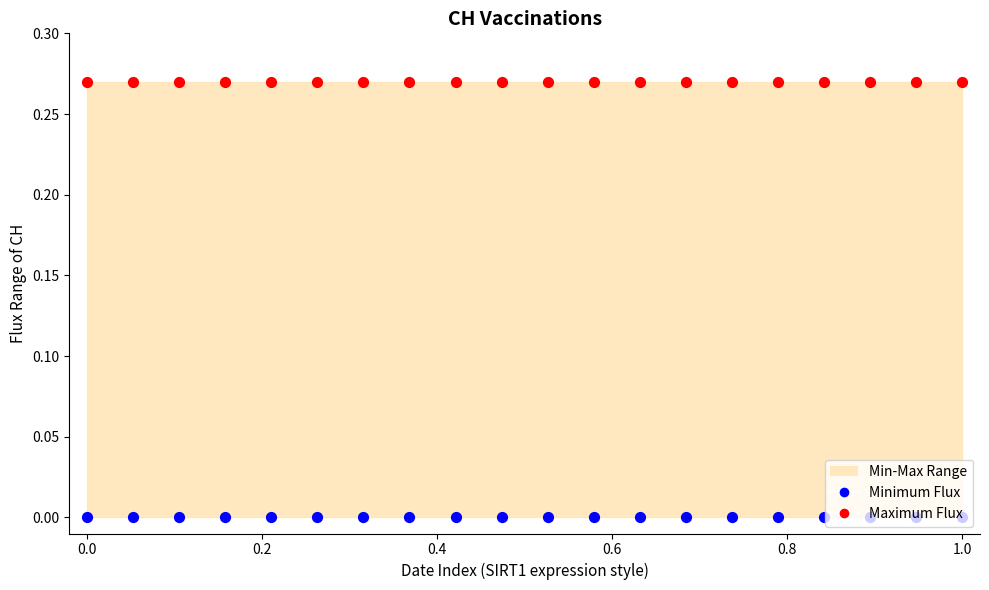

Which series reaches the minimum Y coordinate?

Minimum Flux